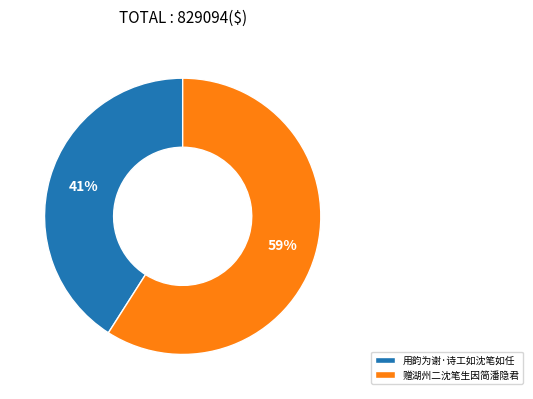

Approximately how many times larger is the value at 赠湖州二沈笔生因简潘隐君 compared to 用韵为谢·诗工如沈笔如任?

1.4